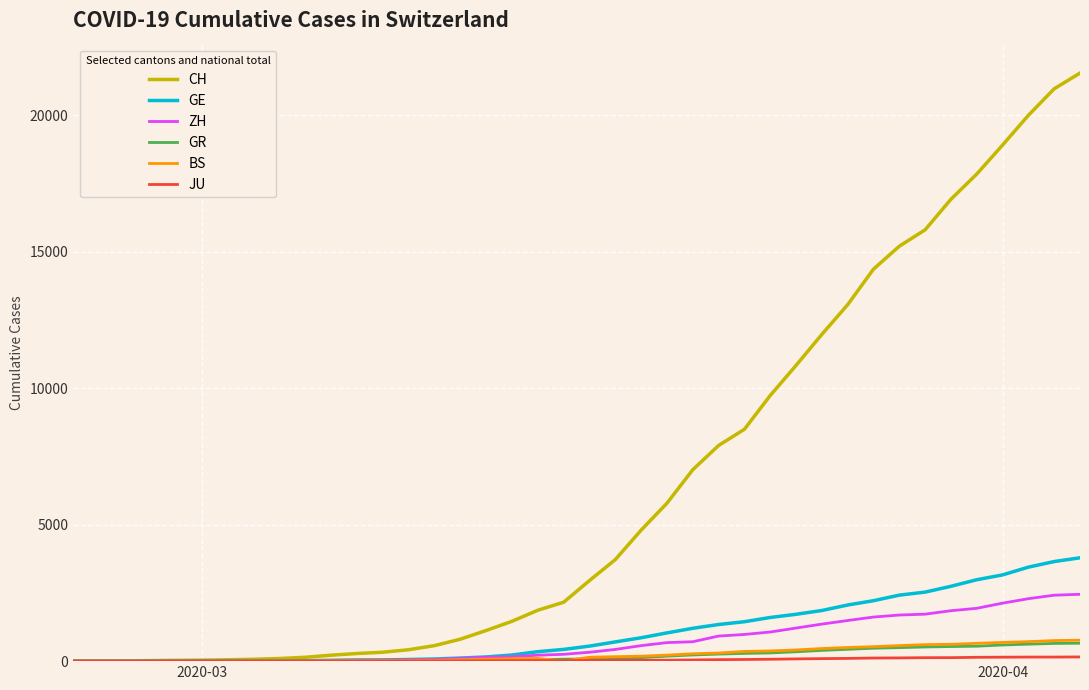

Which series has the largest range (max minus min)?

CH